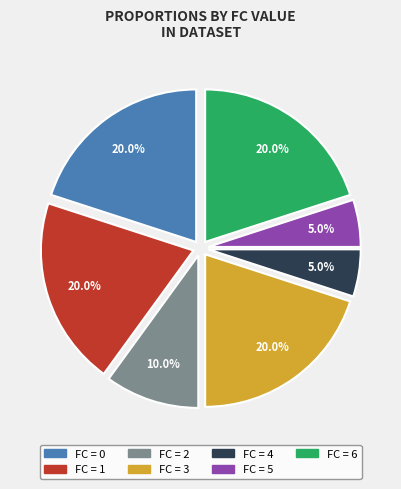

How much of the chart is everything except FC = 5?

95.0%